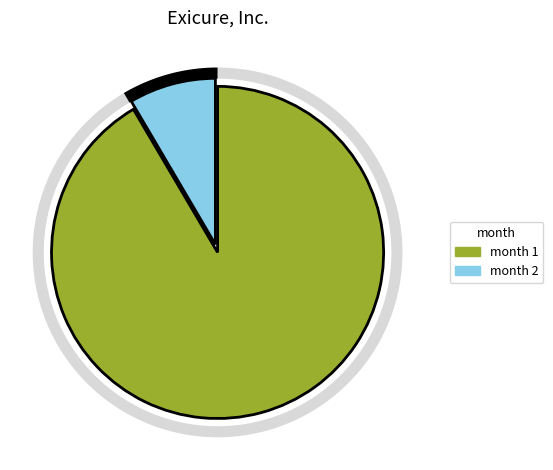

How much of the chart is everything except 2?

91.5%